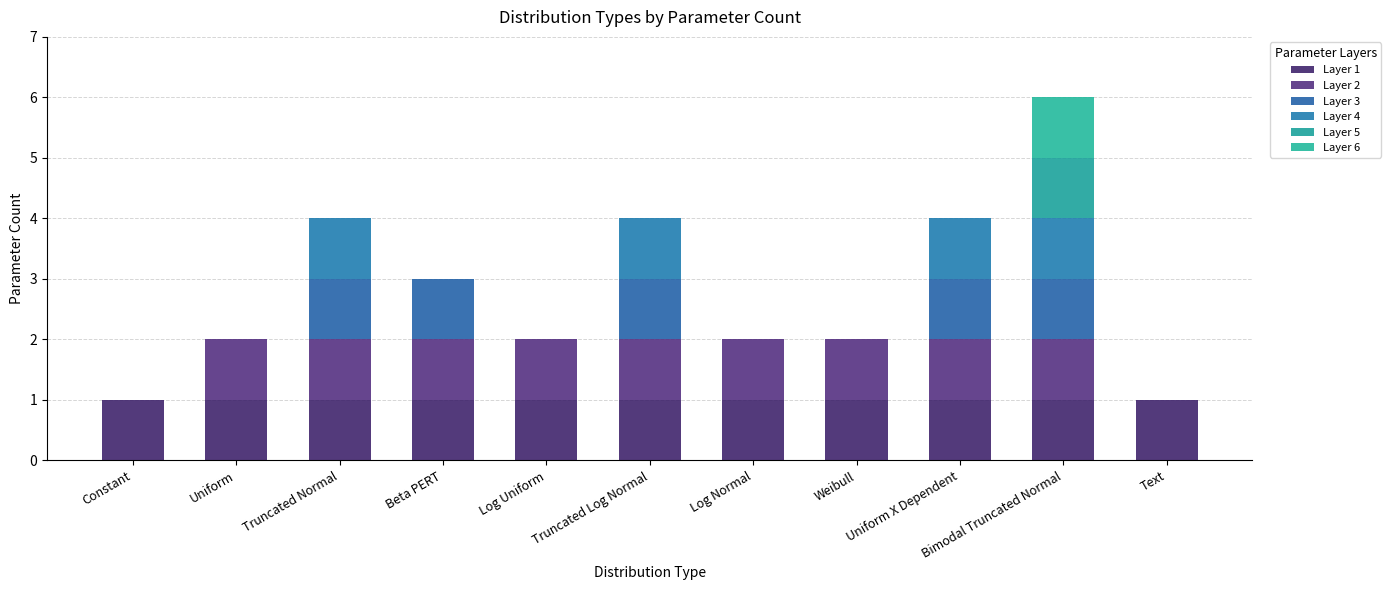

Are the bars grouped side by side (vs. stacked)?

No